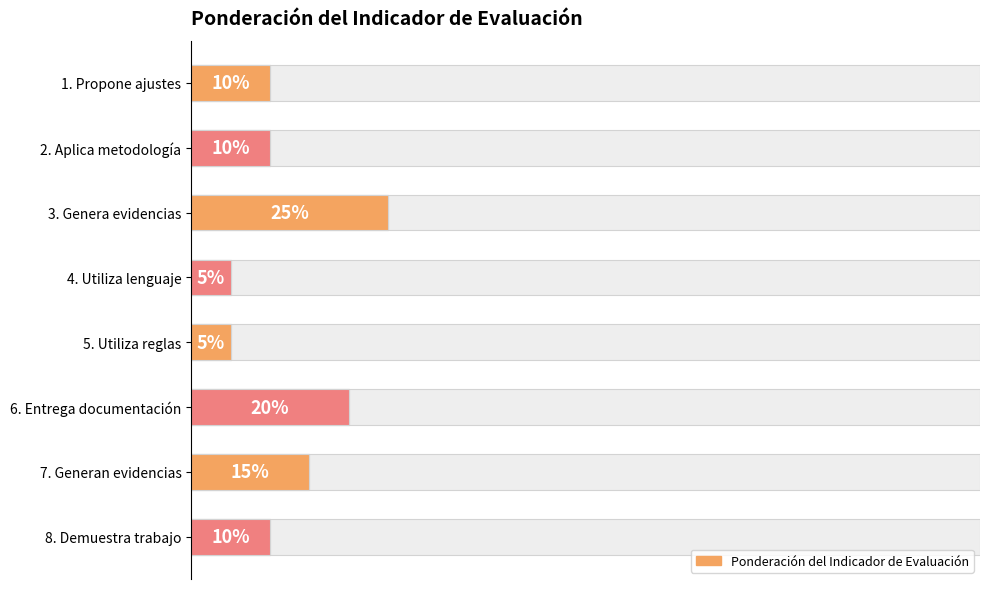

What is the maximum value shown in the chart?

25